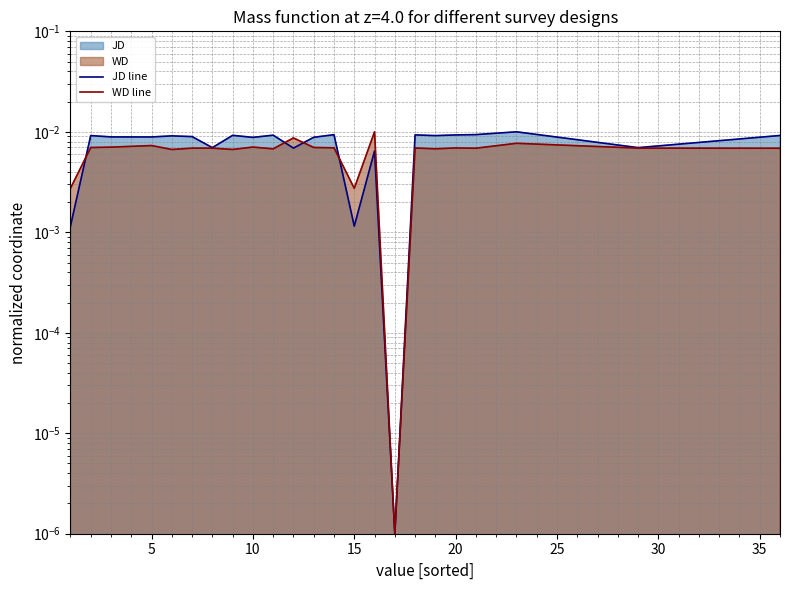

True or false: WD line has more than 1 interior local peaks.

True